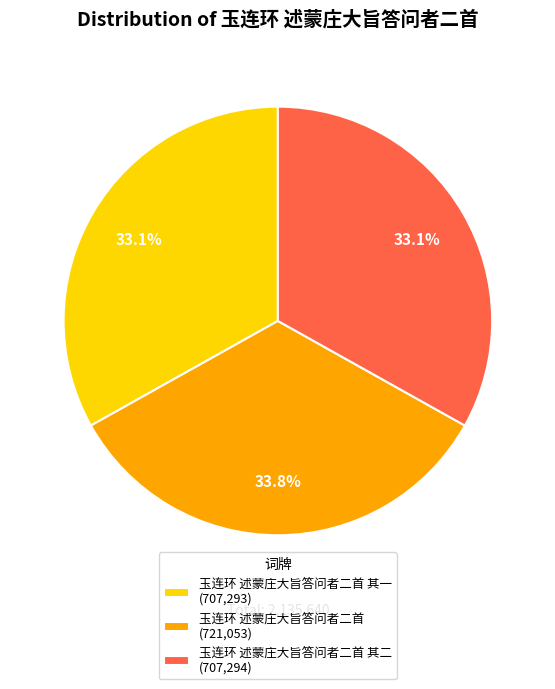

Do 玉连环 述蒙庄大旨答问者二首 其二 (707,294) and 玉连环 述蒙庄大旨答问者二首 (721,053) together represent more than half of the pie?

Yes